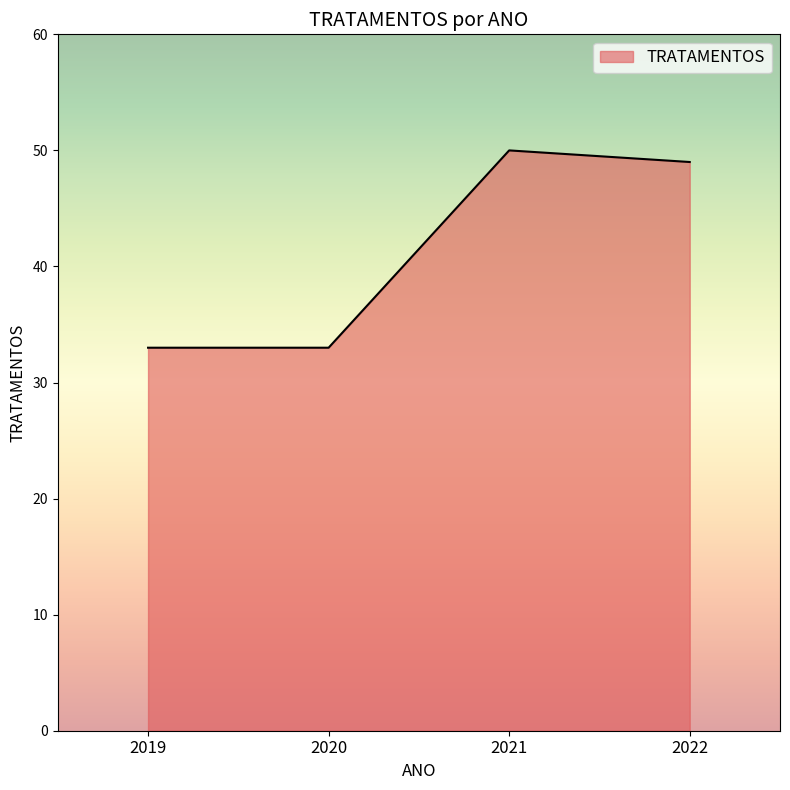

True or false: there are more than 2 points higher than both neighbors.

False